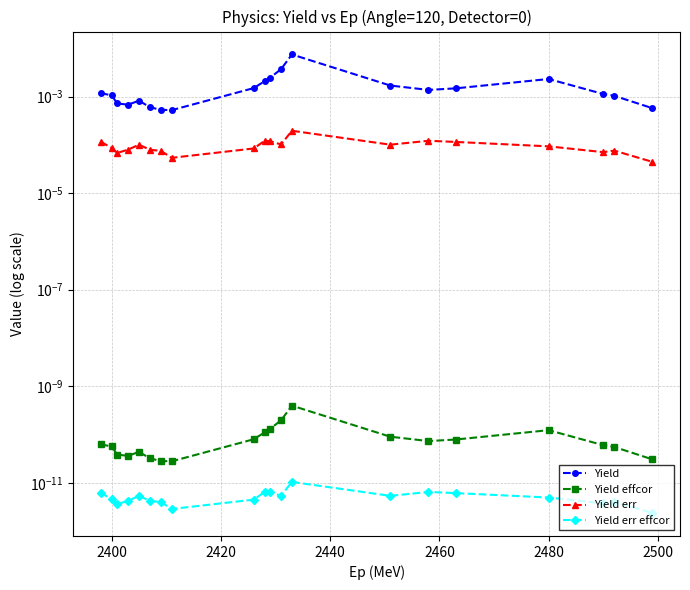

True or false: Yield and Yield err intersect in this chart.

False